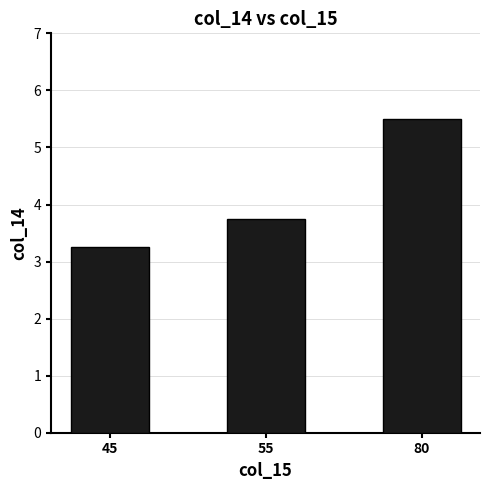

The chart shows a value of 3.2 at 45. True or false?

True